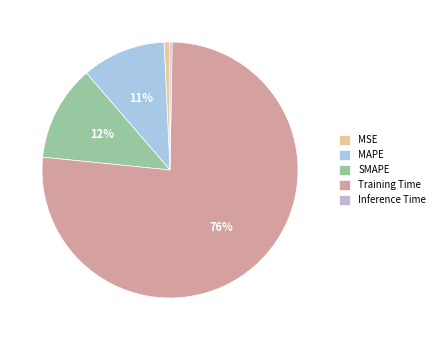

To the nearest percent, what is the difference between the largest and smallest slice percentages?

76%